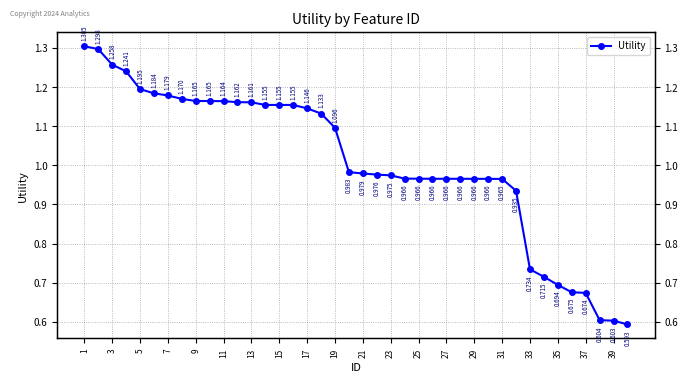

True or false: there are more than 0 points higher than both neighbors.

False